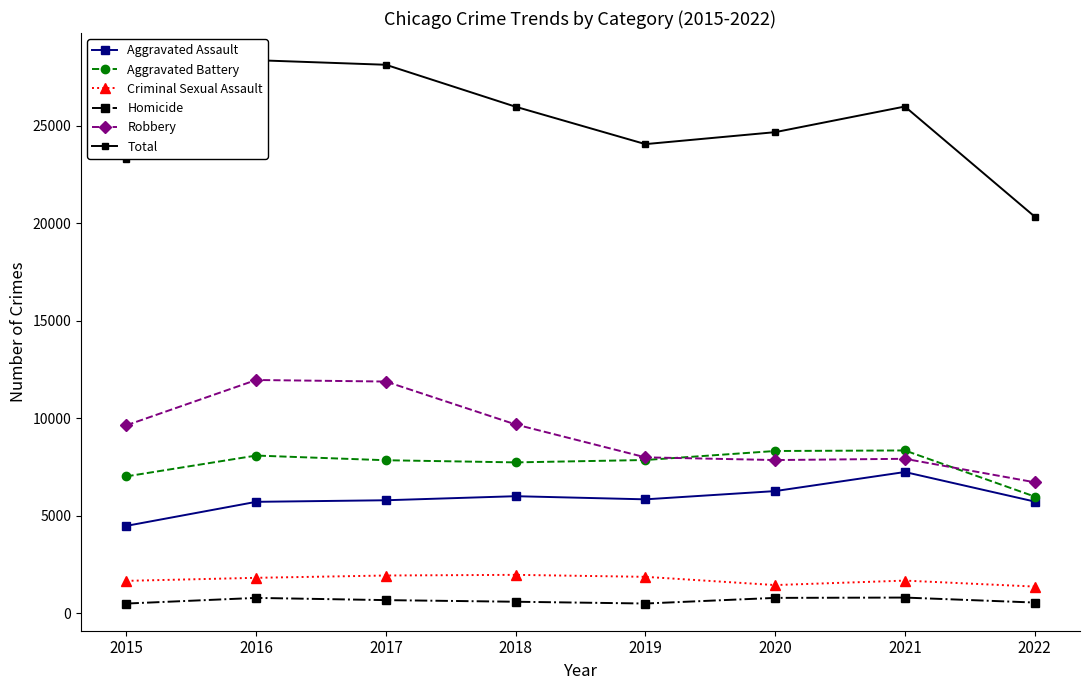

Reading left to right, extract all data points from this chart.

Aggravated Assault: 2015=4480	2016=5712	2017=5793	2018=6001	2019=5840	2020=6263	2021=7241	2022=5727
Aggravated Battery: 2015=7018	2016=8085	2017=7845	2018=7735	2019=7857	2020=8319	2021=8347	2022=5984
Criminal Sexual Assault: 2015=1660	2016=1816	2017=1934	2018=1968	2019=1866	2020=1444	2021=1673	2022=1367
Homicide: 2015=496	2016=786	2017=672	2018=589	2019=498	2020=787	2021=803	2022=548
Robbery: 2015=9638	2016=11960	2017=11880	2018=9679	2019=7994	2020=7855	2021=7919	2022=6716
Total: 2015=23292	2016=28359	2017=28124	2018=25972	2019=24055	2020=24668	2021=25983	2022=20342